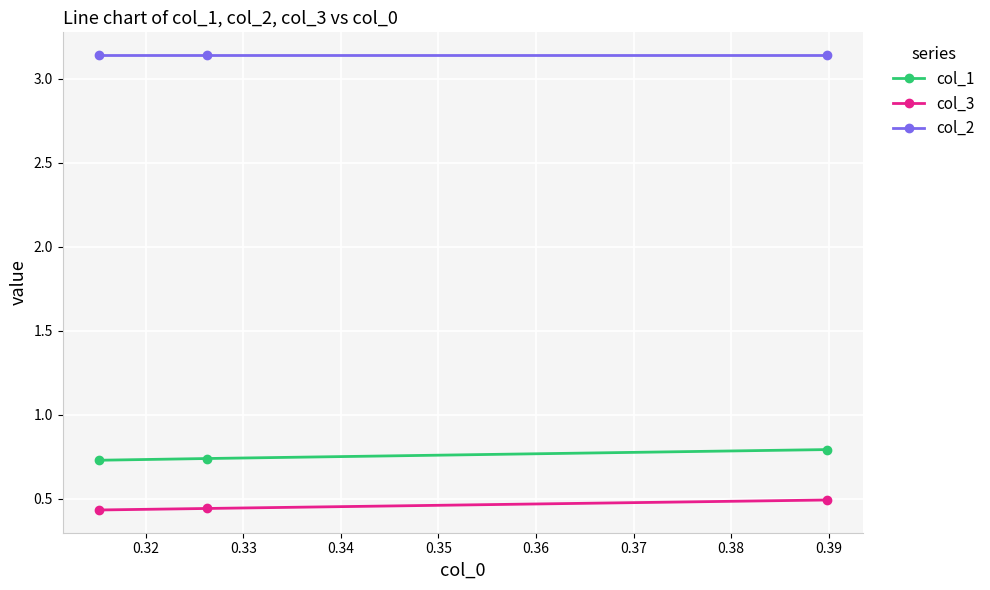

List the series in order of their peak value, lowest first.

col_3, col_1, col_2